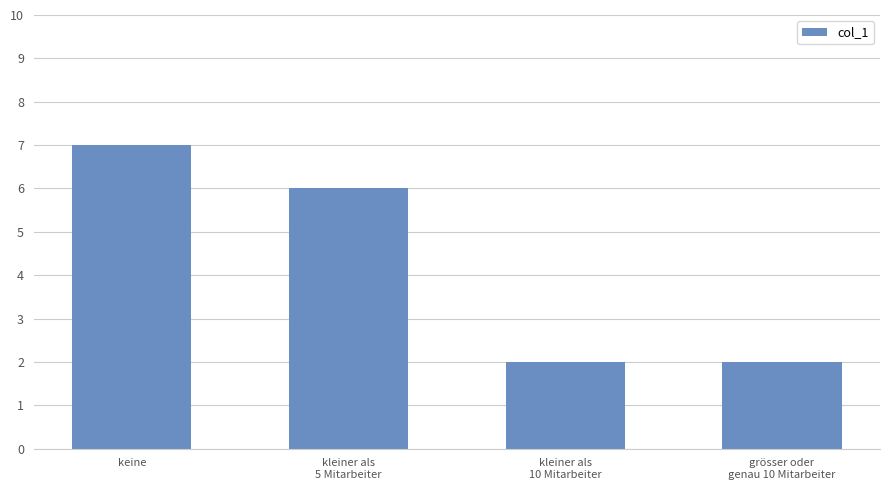

Reading left to right, what are all the values shown in this chart?

7	6	2	2